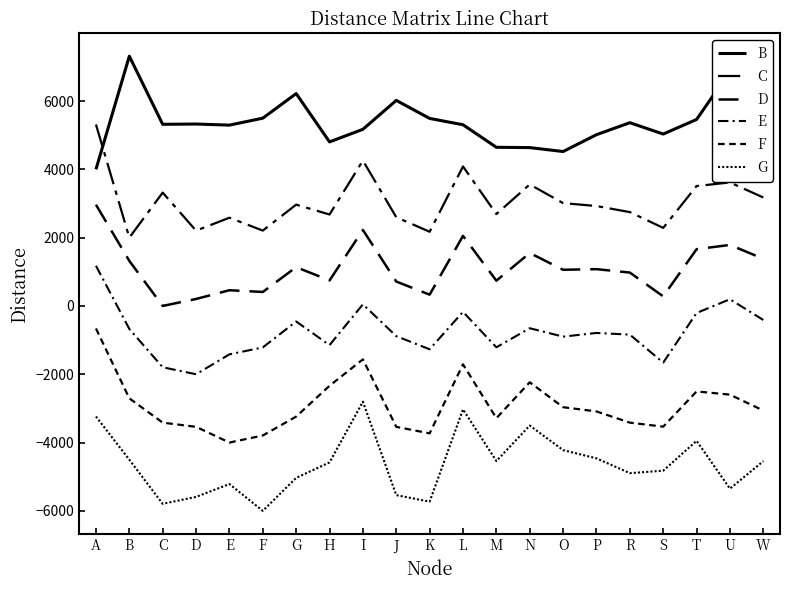

True or false: F and C cross at least once.

False